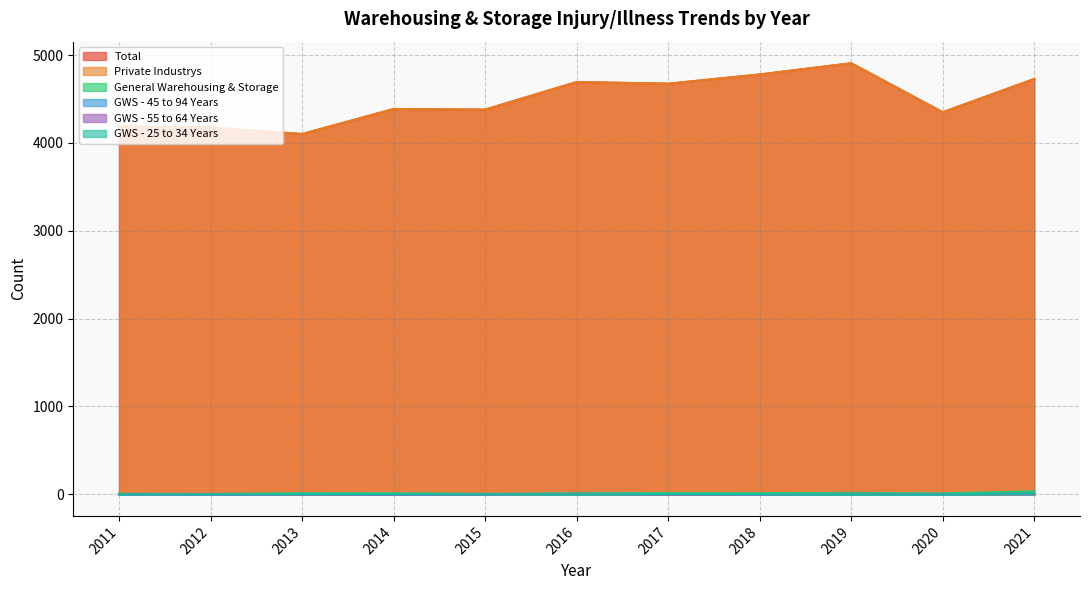

The value of GWS - 25 to 34 Years at 2012 is 0. True or false?

True